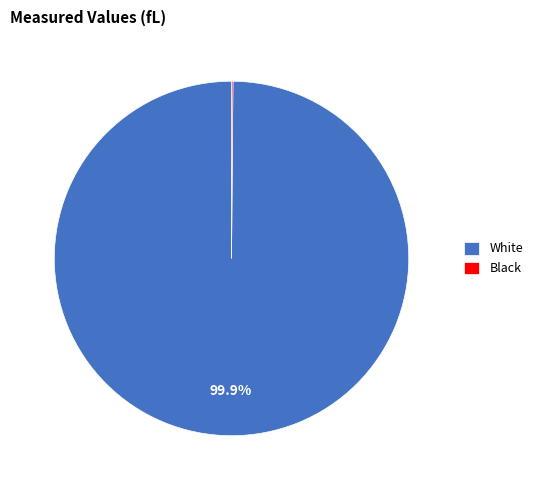

Which category accounts for the majority?

White